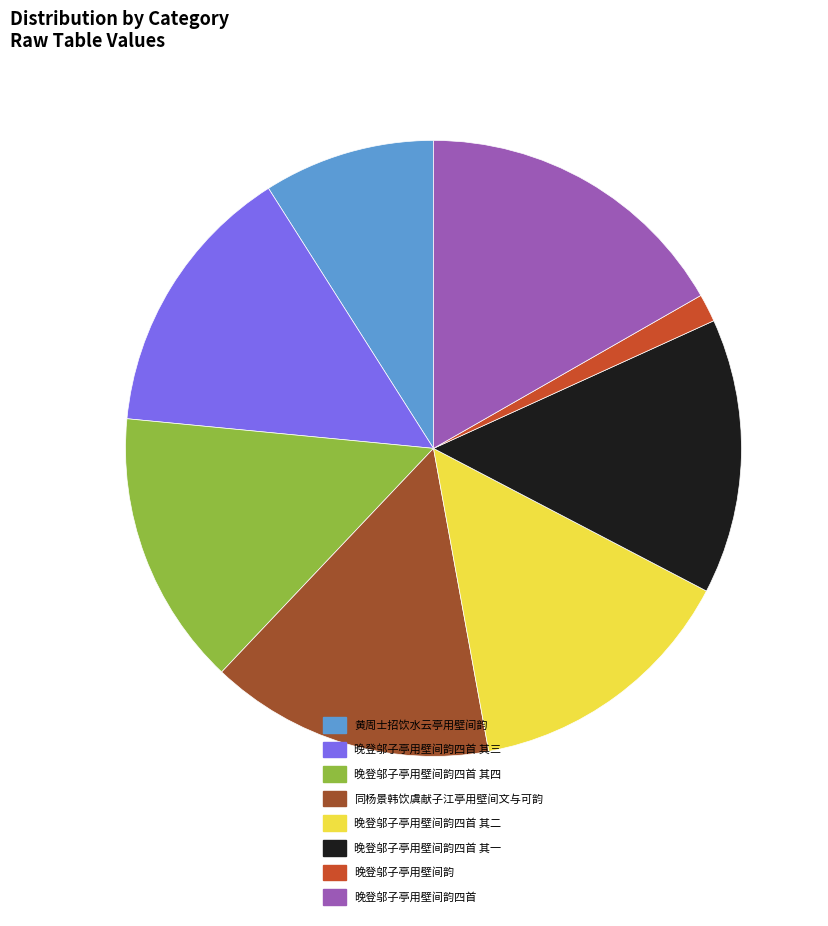

Does 同杨景韩饮虞献子江亭用壁间文与可韵 represent more than half of the total?

No